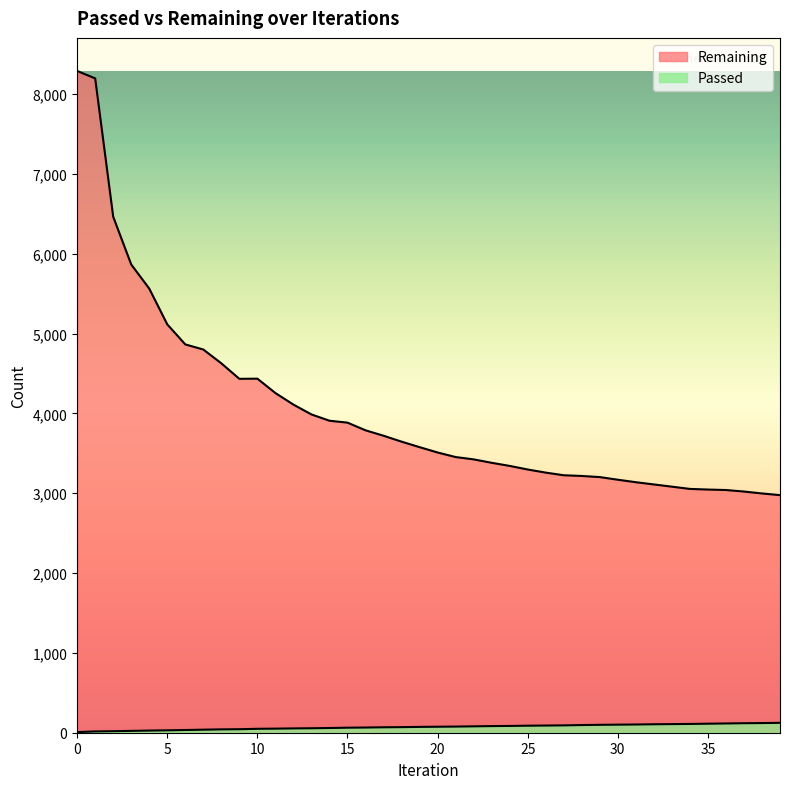

What is the value of the Passed point at the 8th from the left?

38